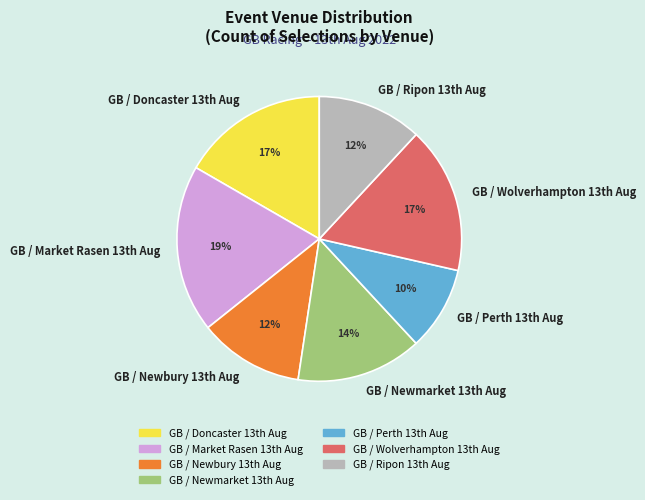

Which category has the biggest portion of the pie?

GB / Market Rasen 13th Aug